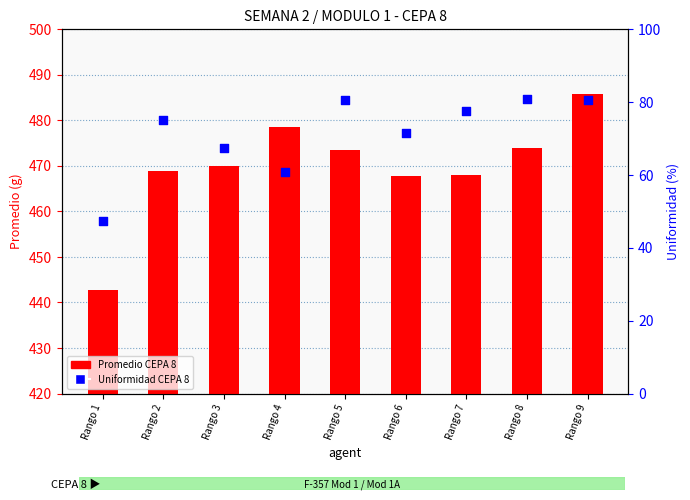

At which category is the sum across all series the highest?

Rango 9